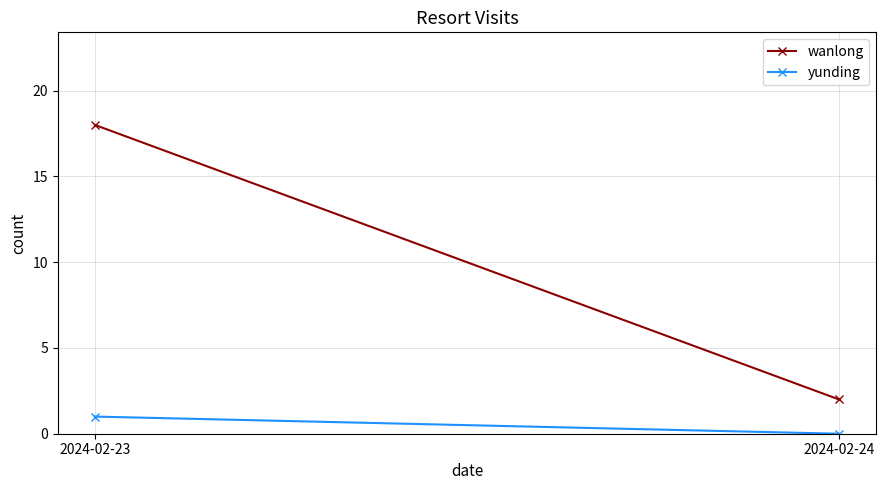

What is the average value of the wanlong series?

10